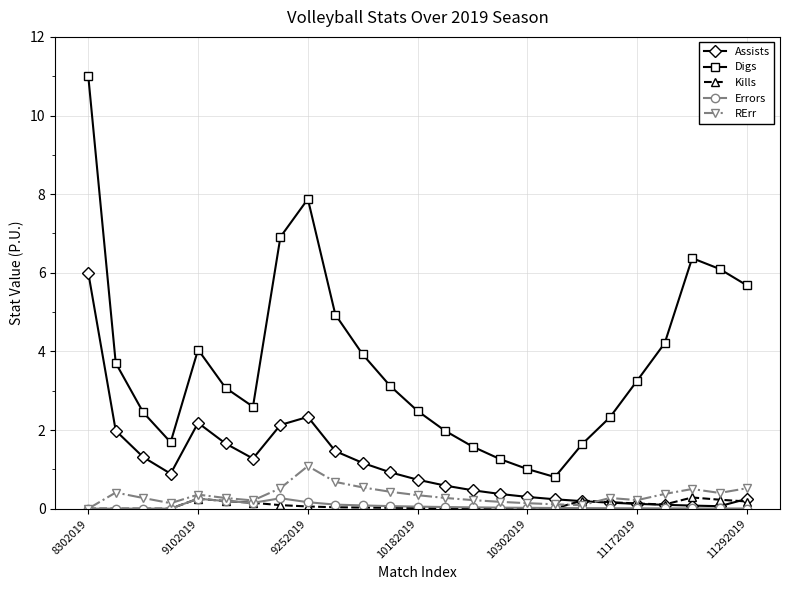

At how many categories does at least one series exceed 5?

6